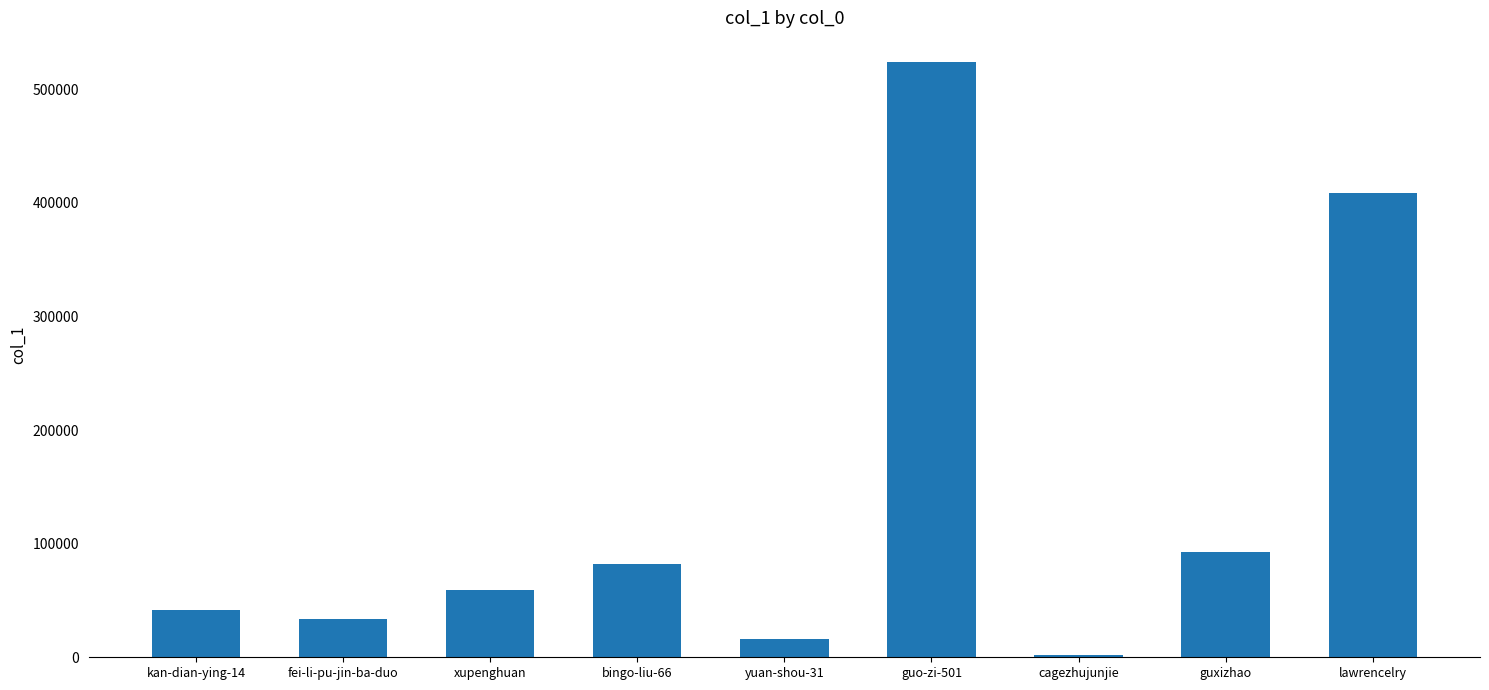

Reading left to right, transcribe all the data shown in this chart.

kan-dian-ying-14=41714	fei-li-pu-jin-ba-duo=33822	xupenghuan=59045	bingo-liu-66=82327	yuan-shou-31=16070	guo-zi-501=524034	cagezhujunjie=1851	guxizhao=92454	lawrencelry=408389